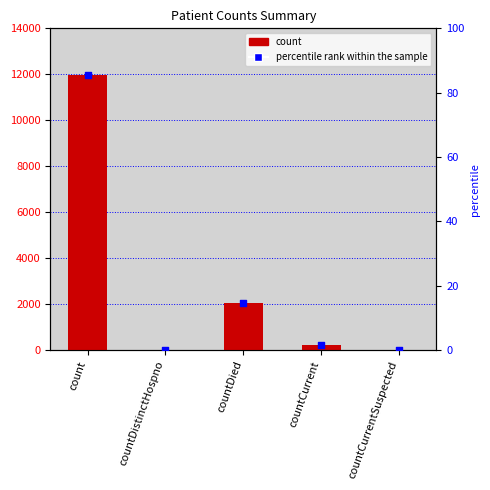

Which series reaches the minimum Y coordinate?

count